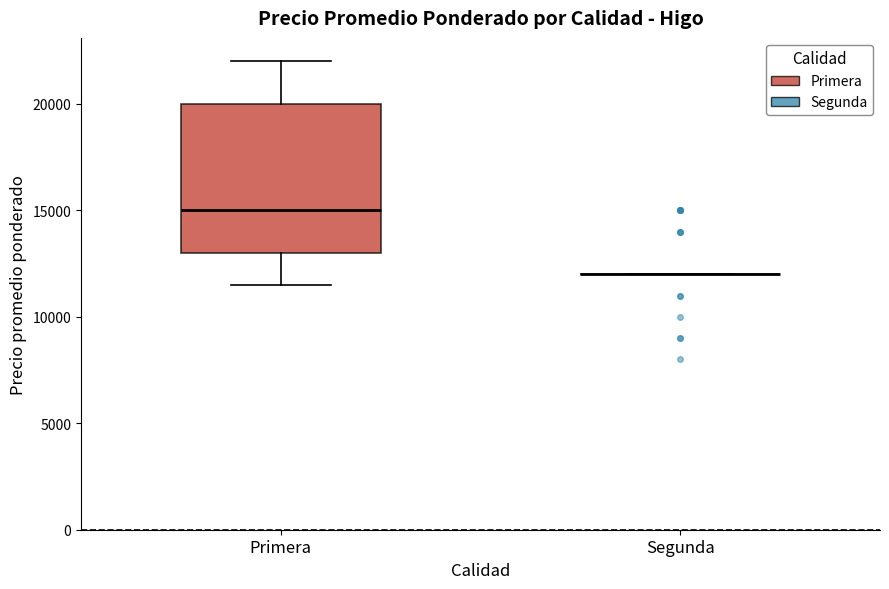

Reading left to right, transcribe this box plot: for each box, give where its median line is, the range the box spans, and where its two whiskers end, as read against the y-axis. The values are not printed on the chart, so give them approximately, as read against the axis.

Primera: median 15000, box 13000 to 20000, whiskers 11500 to 22000
Segunda: box collapsed to a line at 12000, whiskers 12000 to 12000